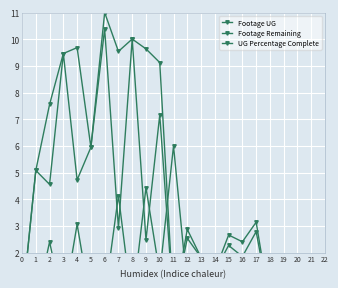

Rank the series by their average value, from lowest to highest.

UG Percentage Complete, Footage Remaining, Footage UG